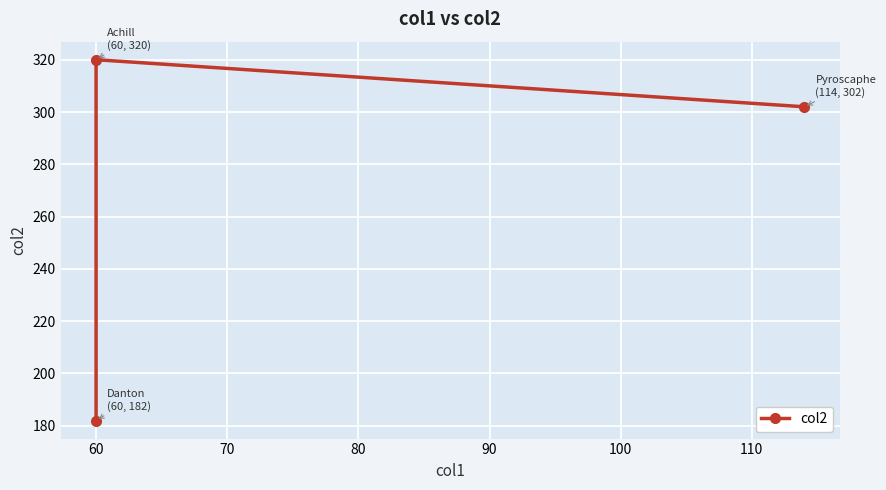

Which category has the highest value across all series?

60